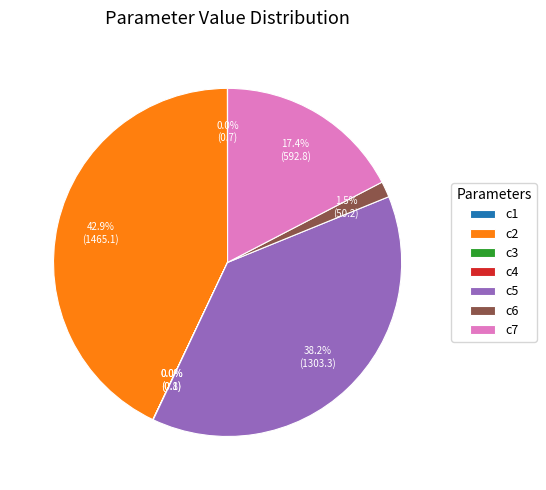

Is it true that c2 is 43% of the pie?

True